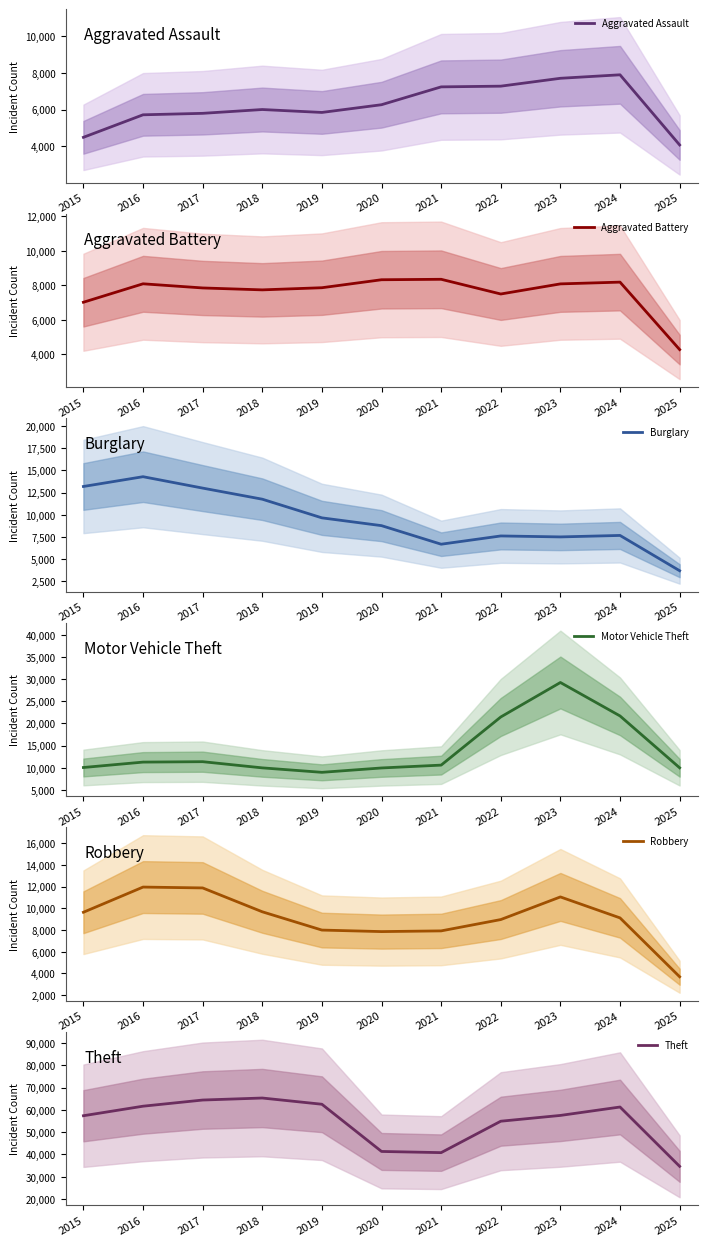

What is the maximum value shown in the chart?

65290